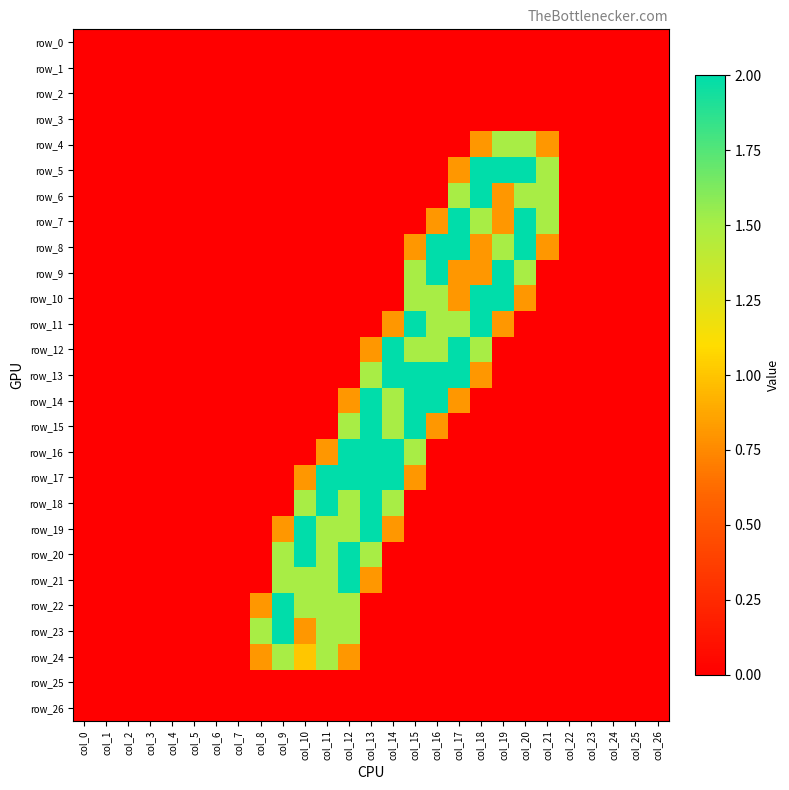

What is the average value of the row_13 series?

0.4